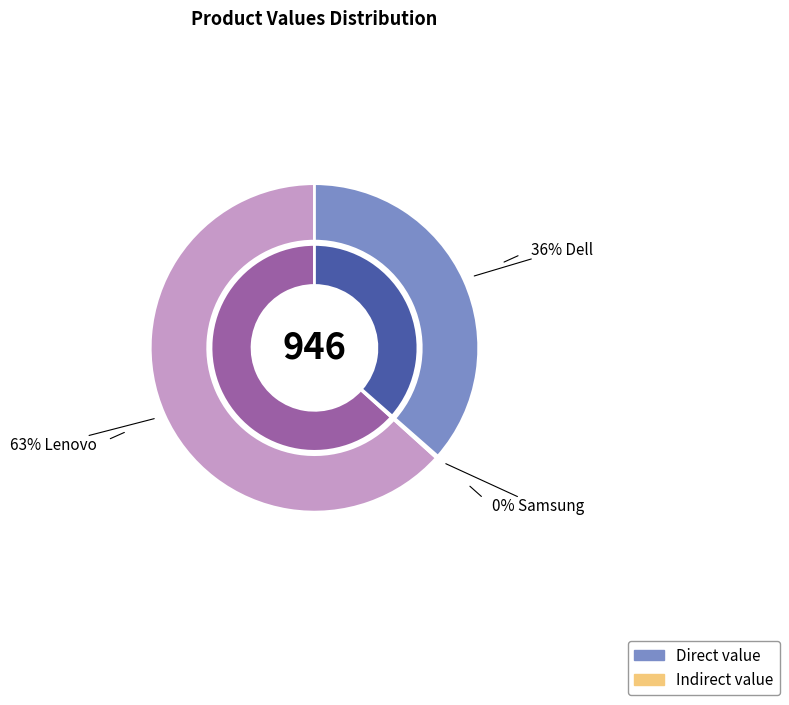

Approximately how many times larger is the value at Dell compared to Lenovo?

0.6